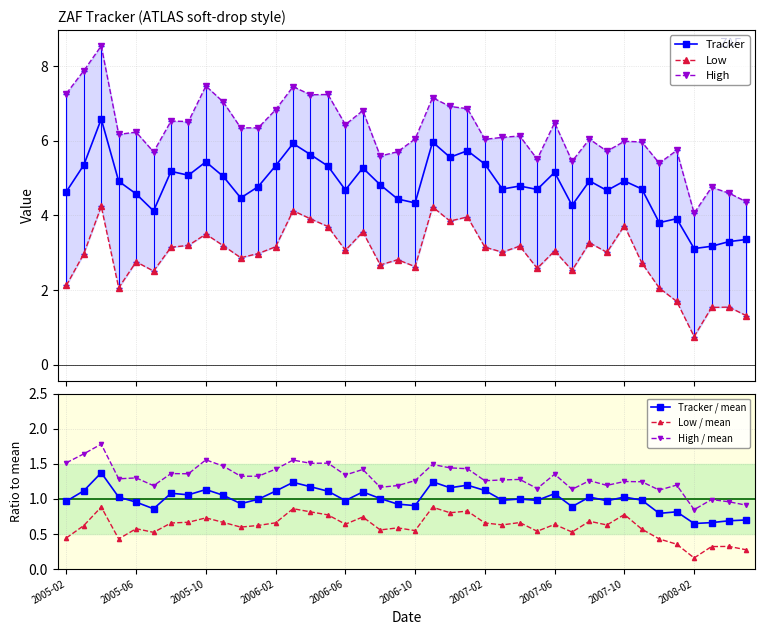

Which series has the widest spread of values?

High